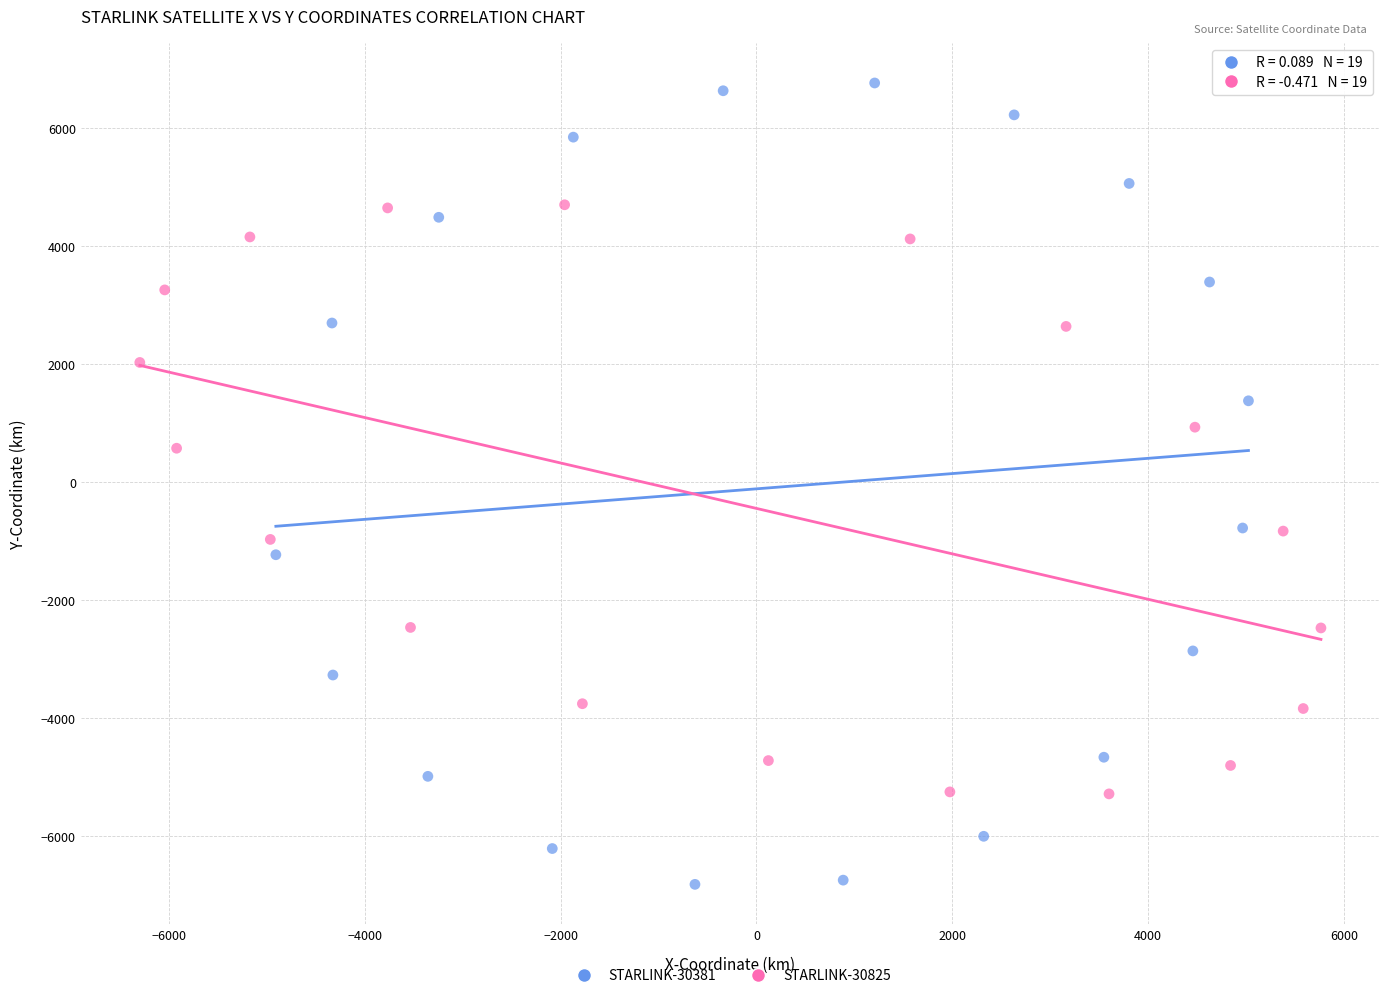

Which series contains the lowest Y value?

STARLINK-30381